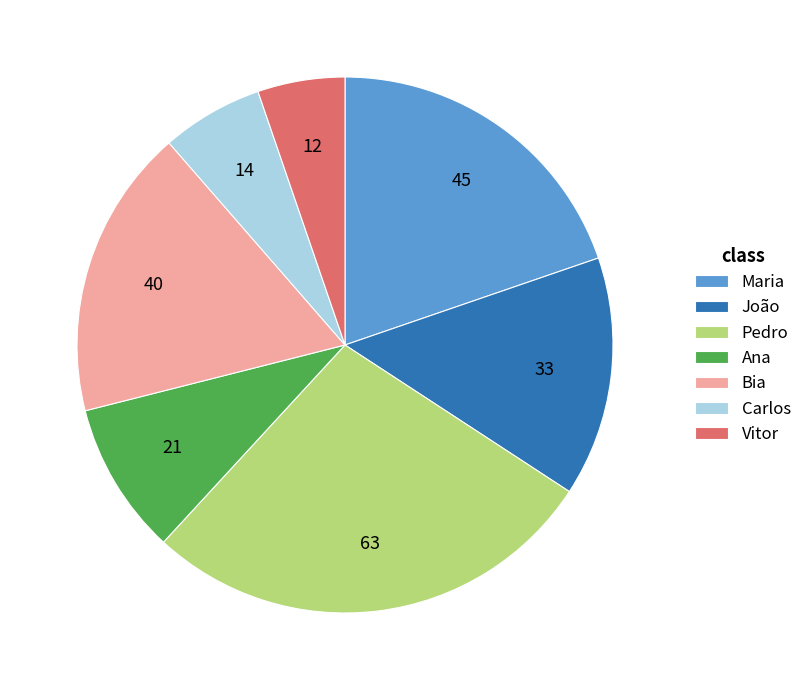

Is the sum of Vitor and Carlos greater than half?

No